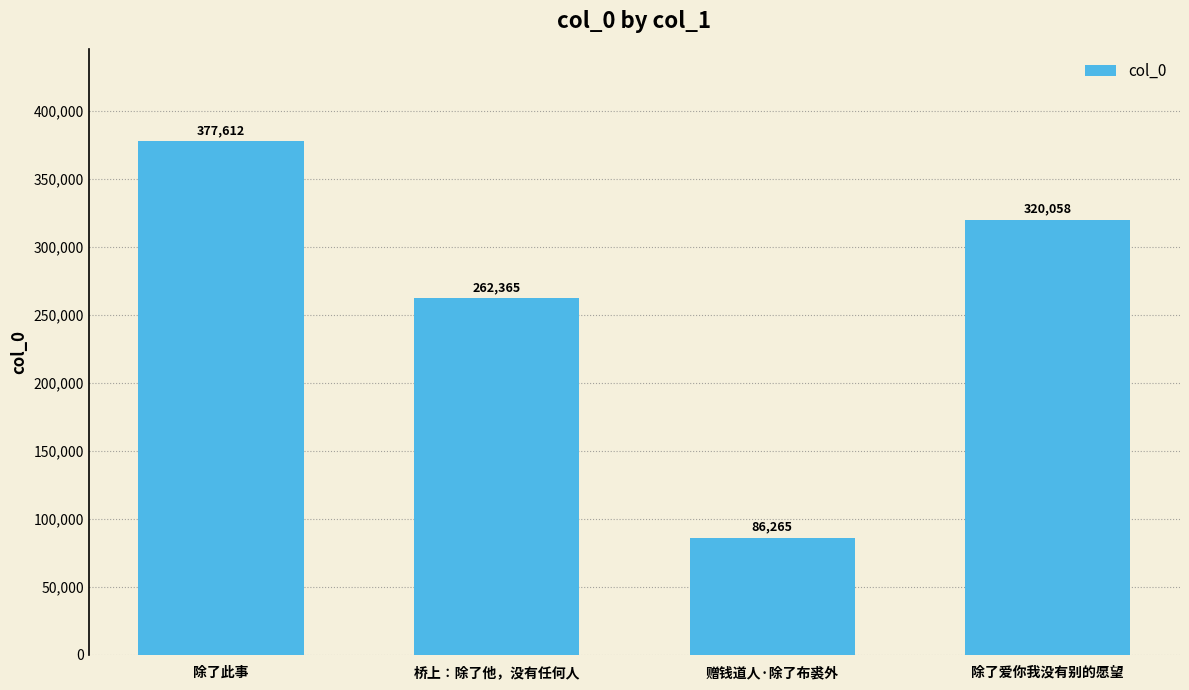

What is the difference between the maximum and minimum values?

291347